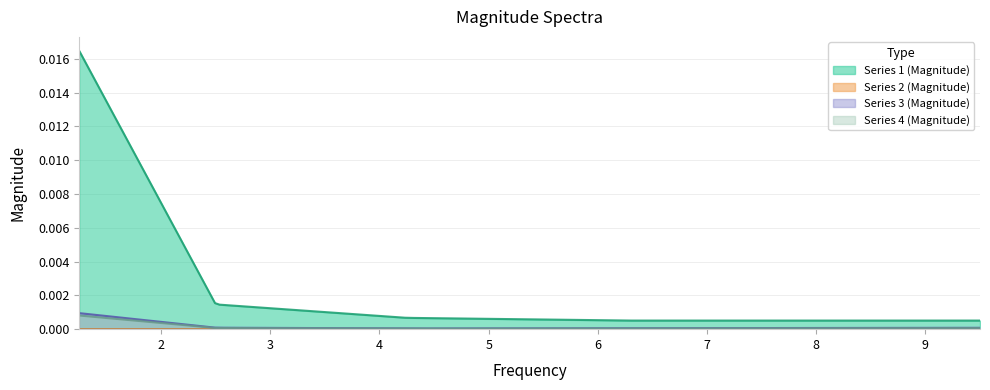

True or false: Series 1 (Magnitude) and Series 4 (Magnitude) cross at least once.

False